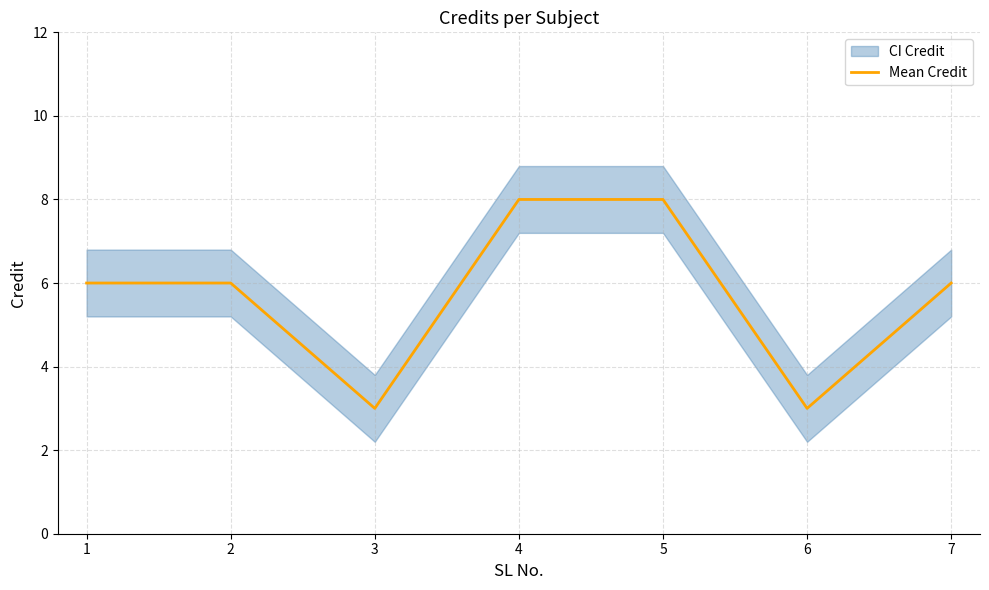

What is the greatest value displayed?

8